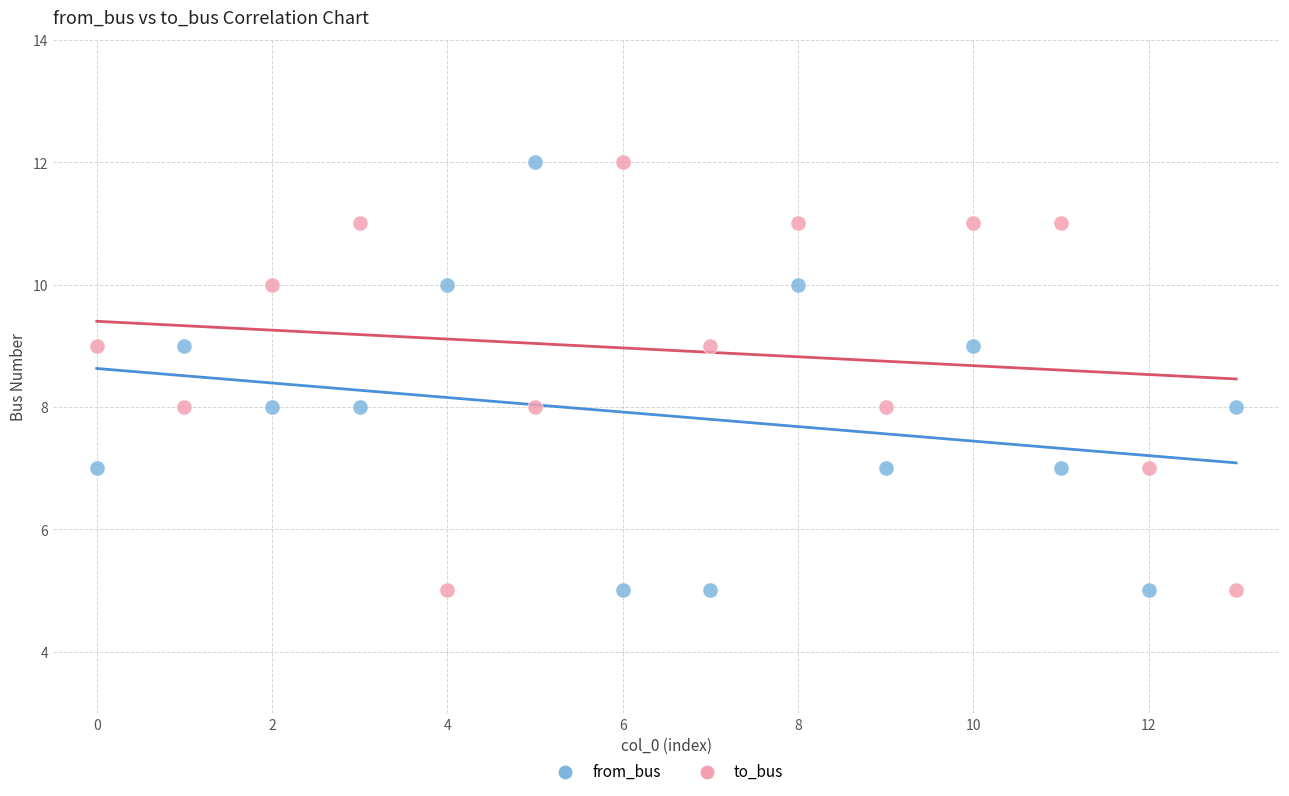

Across all data points, what is the range of Y values (max minus min)?

7